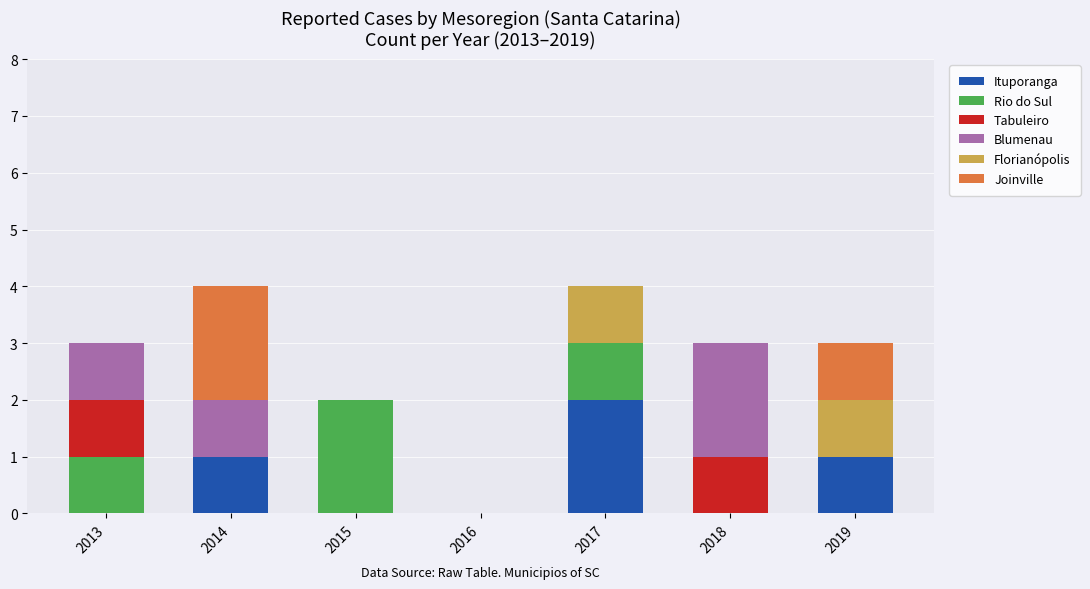

What is the total value across all series at 2019?

3